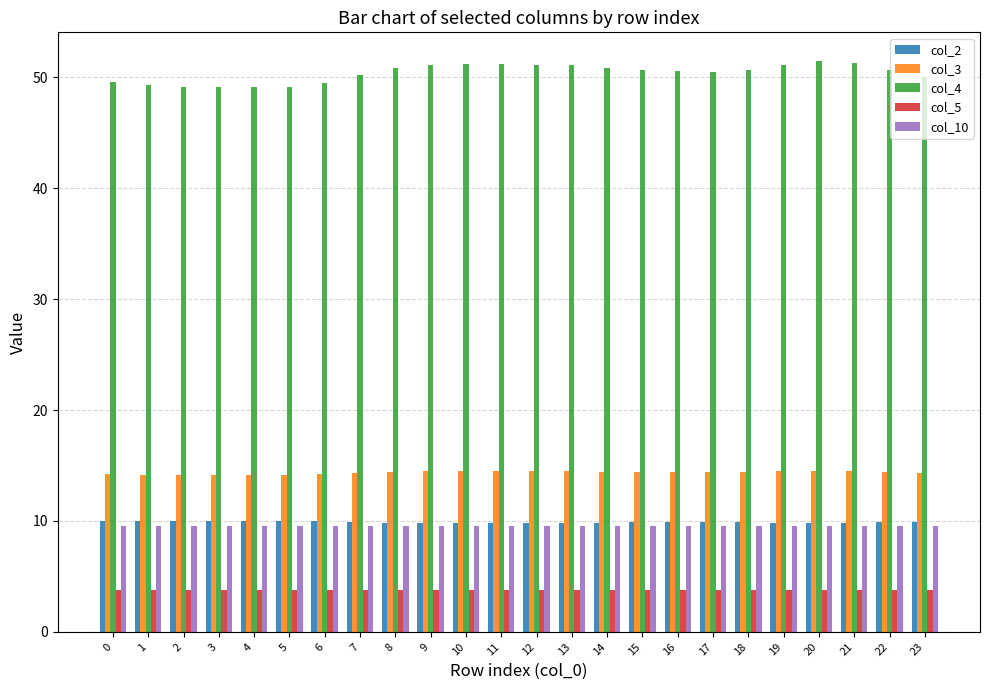

How many distinct data groups are displayed?

5